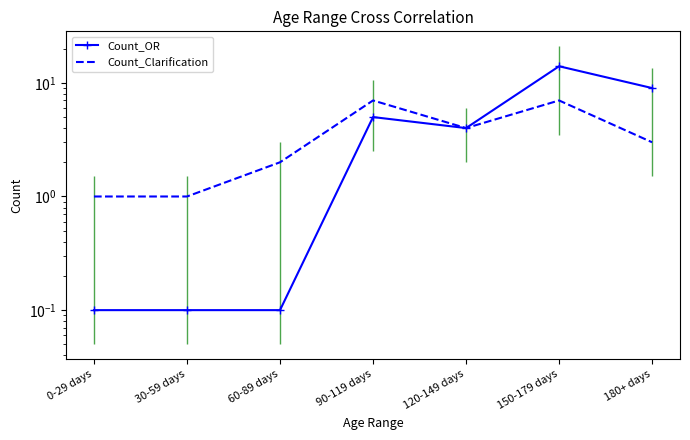

Reading left to right, list all the values displayed in this chart.

Count_OR: 0-29 days=0.1	30-59 days=0.1	60-89 days=0.1	90-119 days=5.0	120-149 days=4.0	150-179 days=14.0	180+ days=9.0
Count_Clarification: 0-29 days=1.0	30-59 days=1.0	60-89 days=2.0	90-119 days=7.0	120-149 days=4.0	150-179 days=7.0	180+ days=3.0